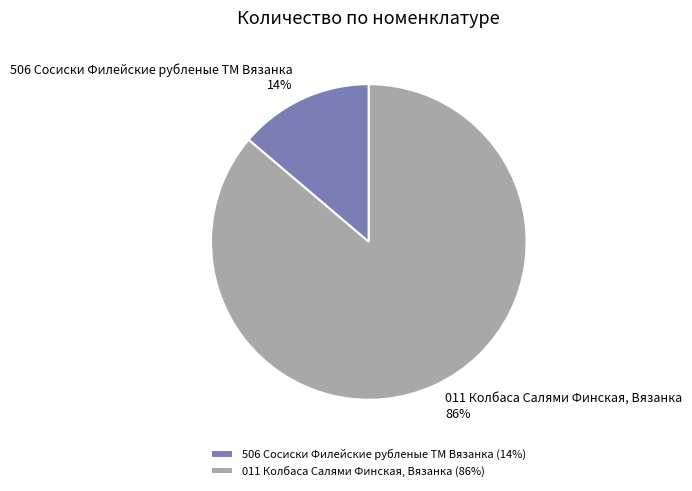

Approximately how many times larger is the value at 506 Сосиски Филейские рубленые ТМ Вязанка compared to 011 Колбаса Салями Финская, Вязанка?

0.2